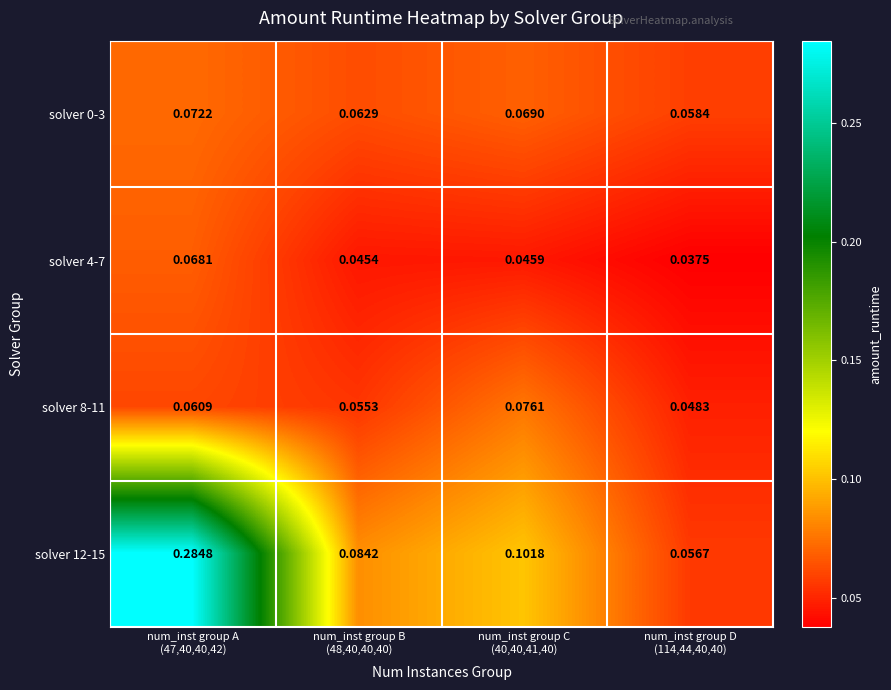

Which category has the highest value across all series?

num_inst group A
(47,40,40,42)